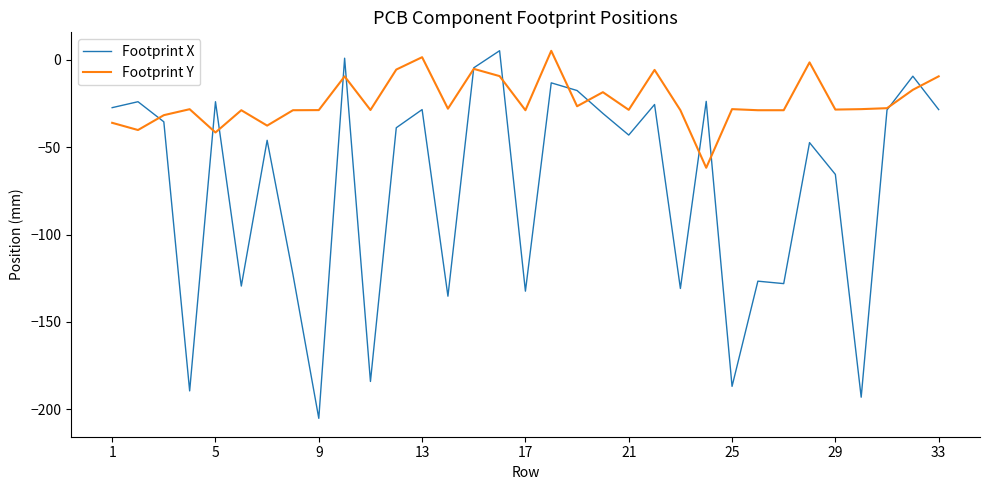

How many times do Footprint Y and Footprint X cross each other?

13